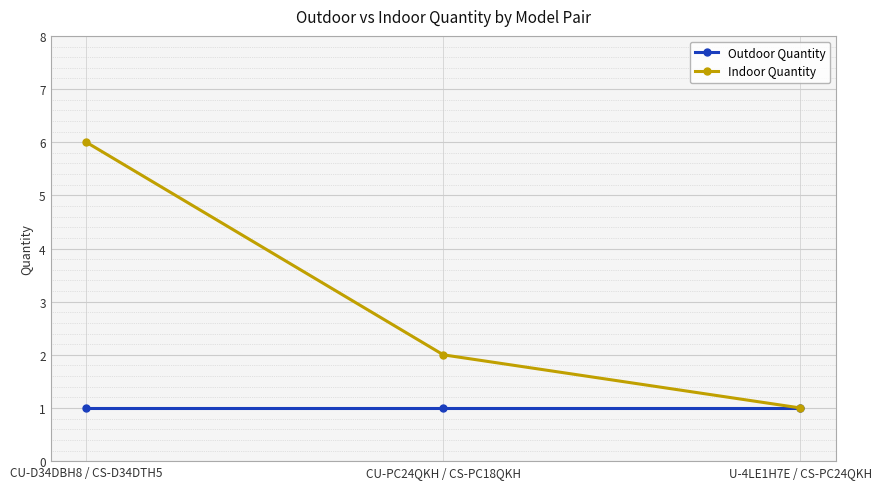

Which series has the widest spread of values?

Indoor Quantity